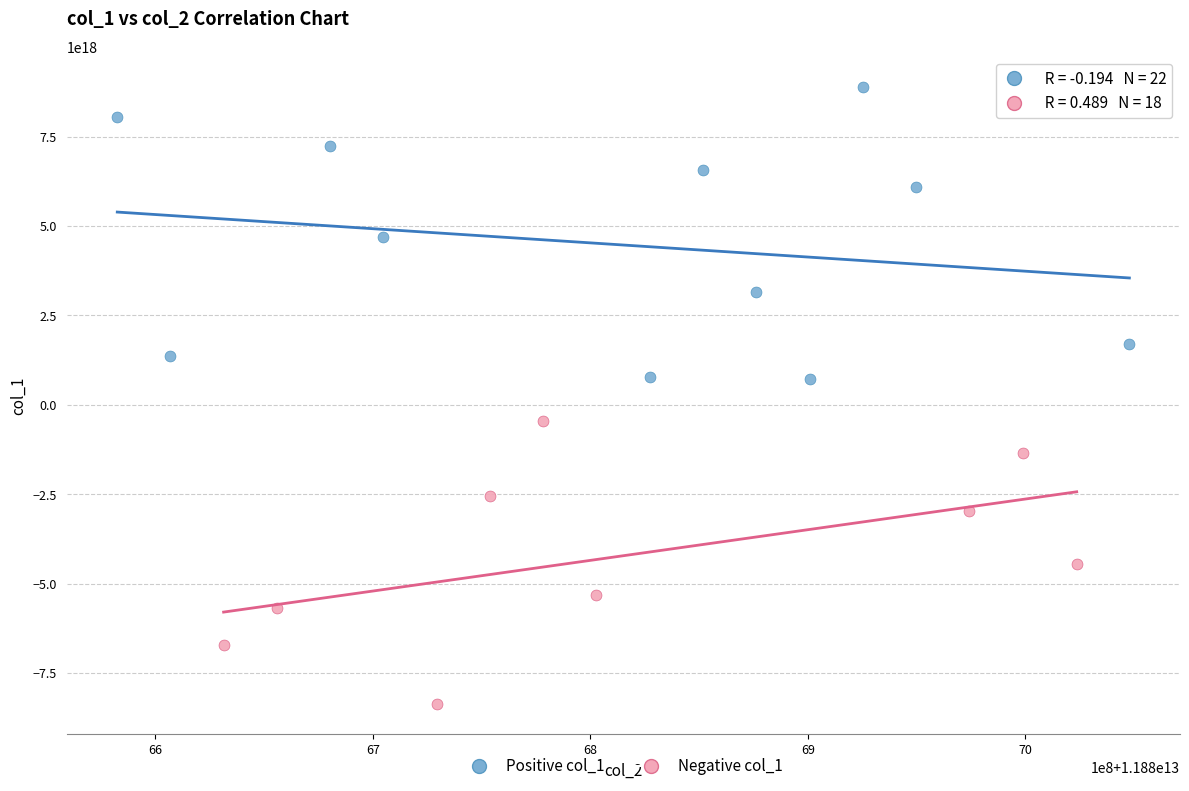

Which series contains the highest Y value?

Positive col_1